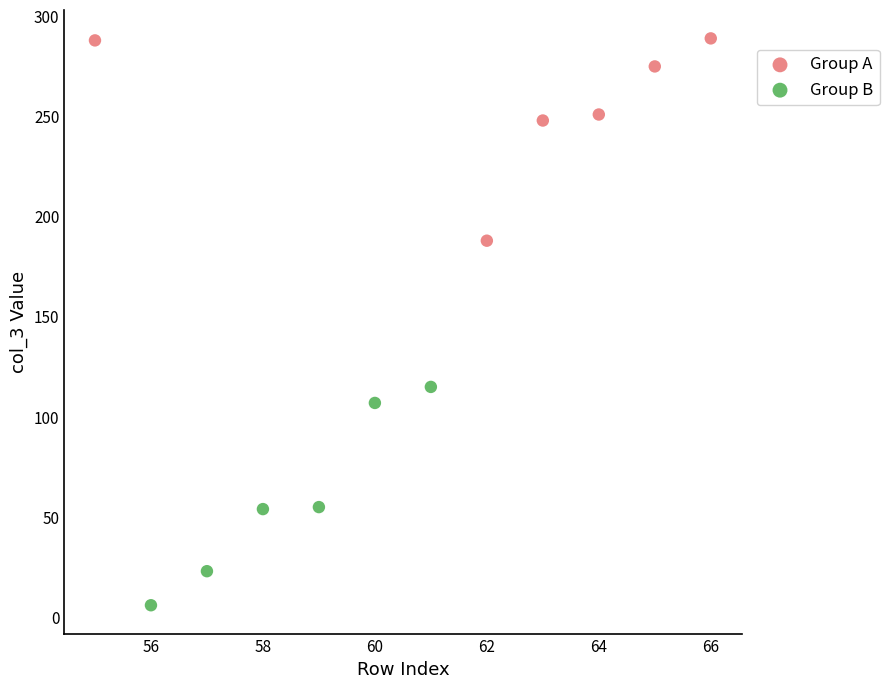

Which series reaches the maximum Y coordinate?

Group A